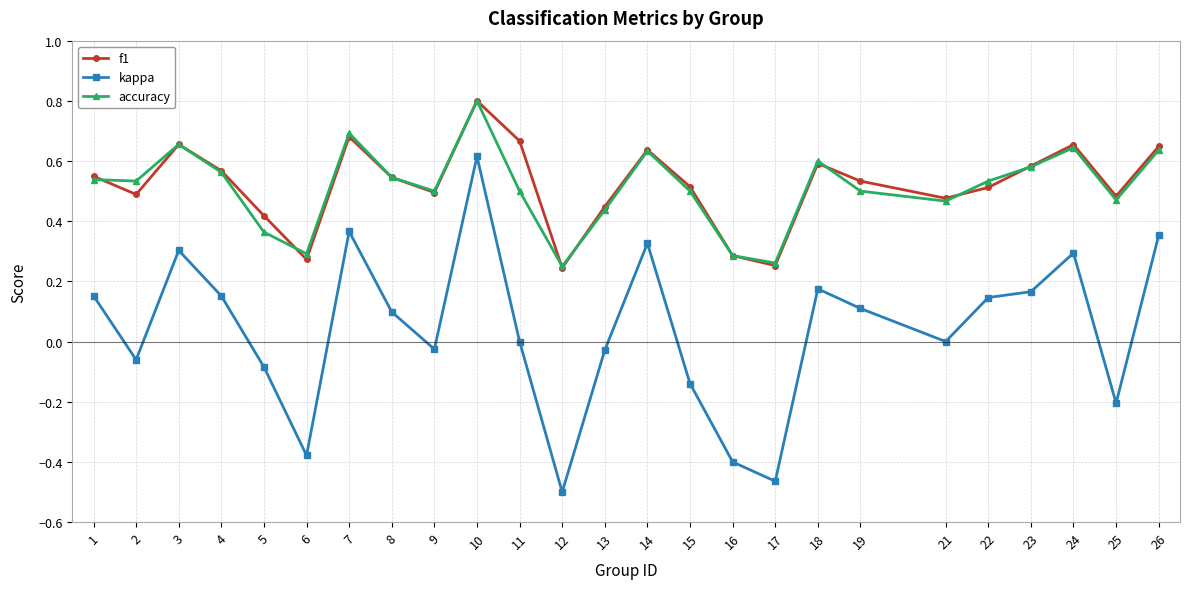

How many interior local peaks does the accuracy series have?

6